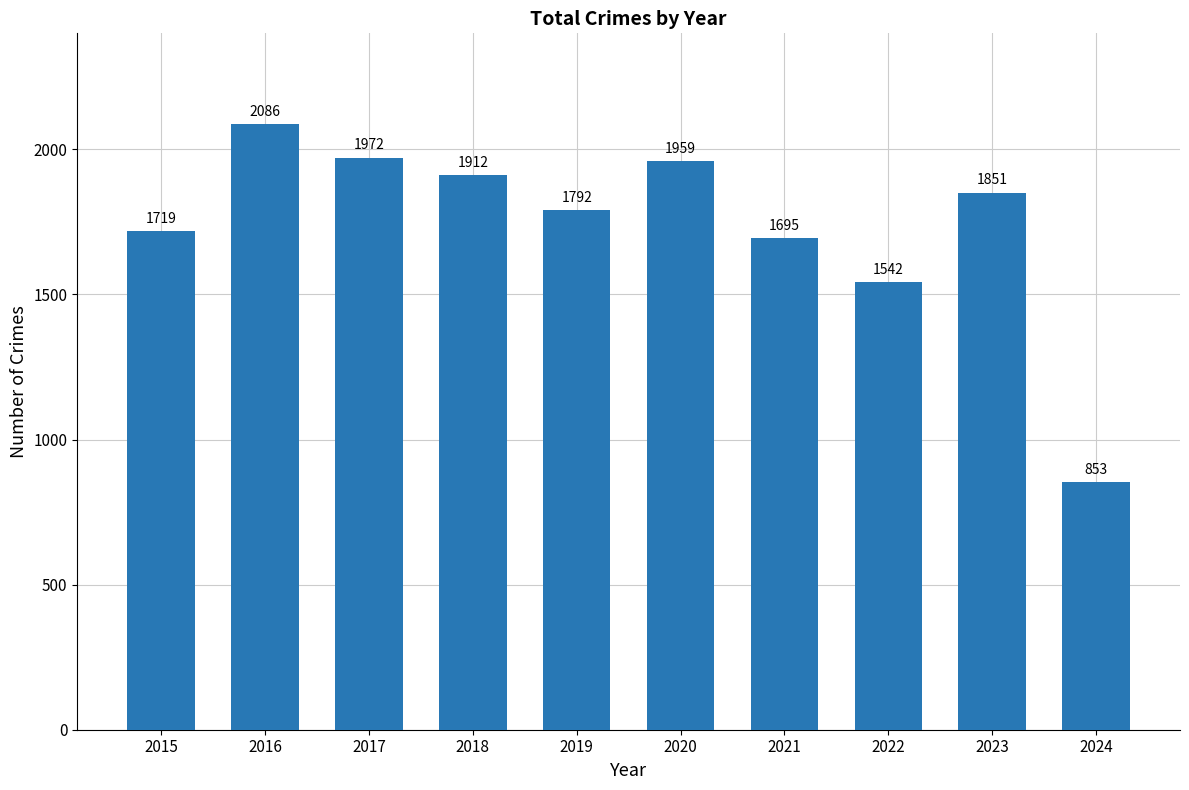

Approximately how many times larger is the value at 2019 compared to 2015?

1.0